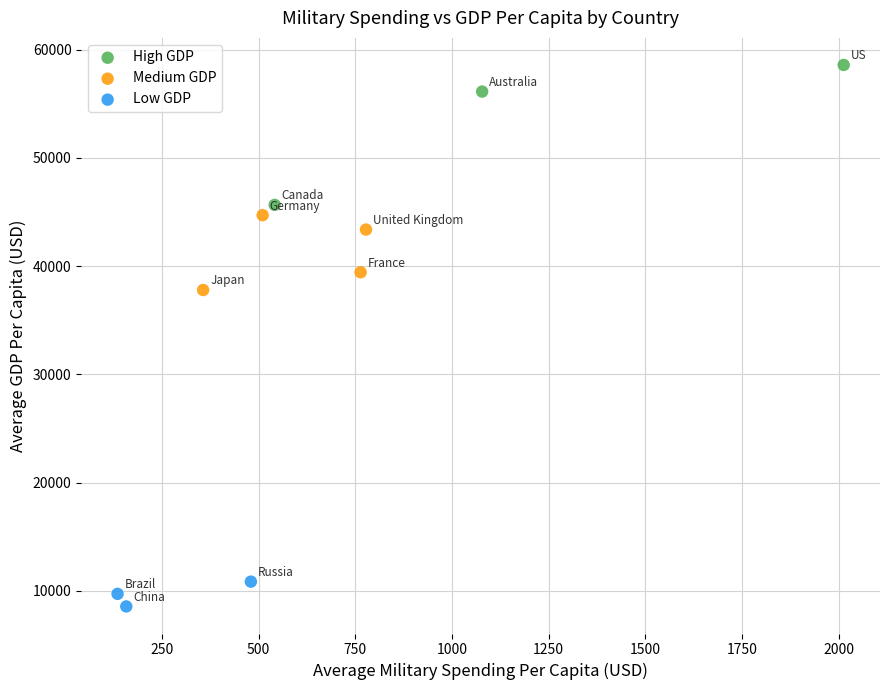

Which series contains the highest Y value?

High GDP